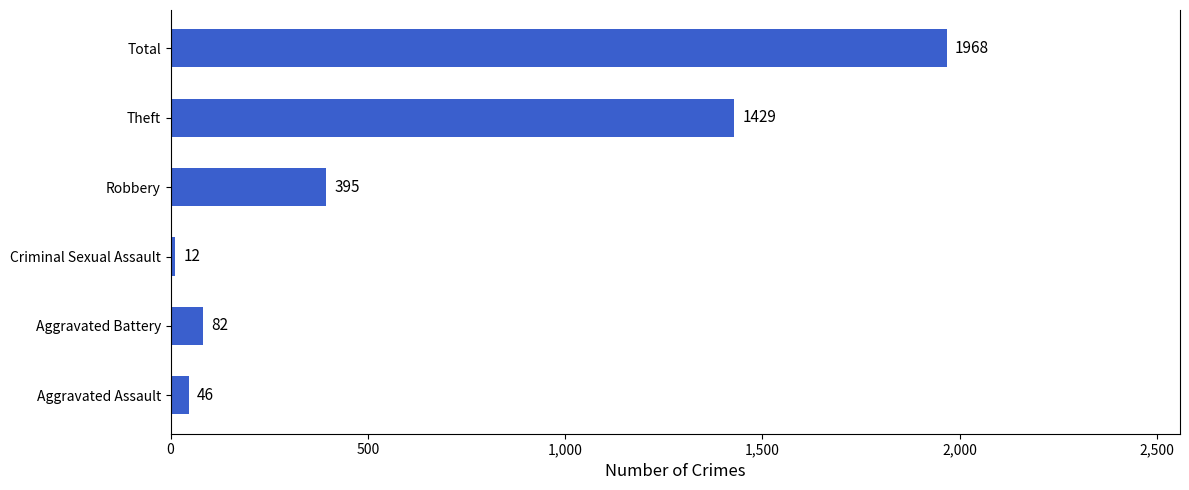

At which category does the chart reach its minimum across all series?

Criminal Sexual Assault